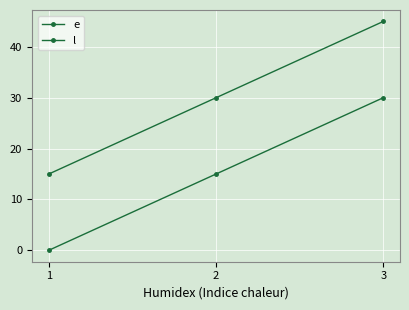

How many positive values does the e series have?

2